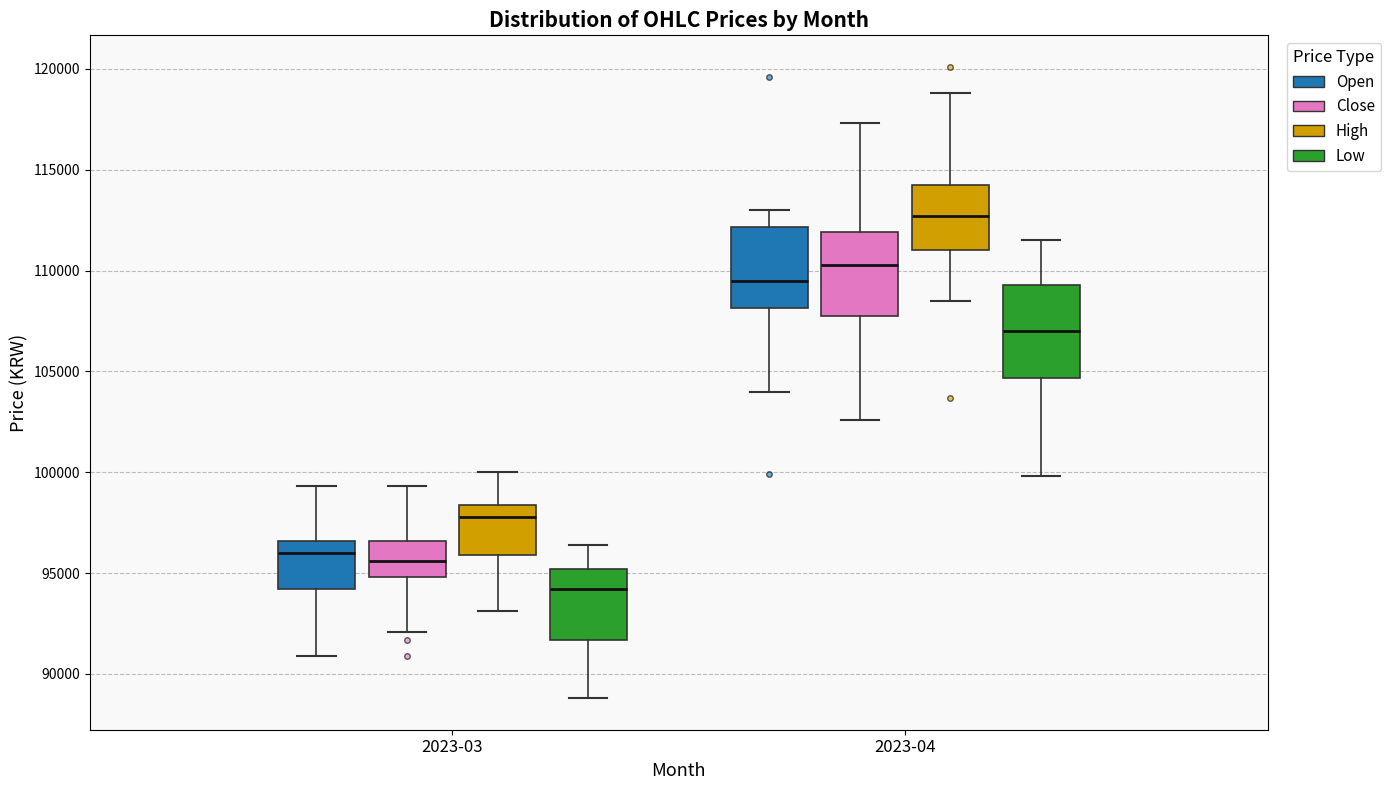

Where does the upper whisker of the box for 2023-04 (High) end on the y-axis? The values are not printed on the chart, so give them approximately, as read against the axis.

119000